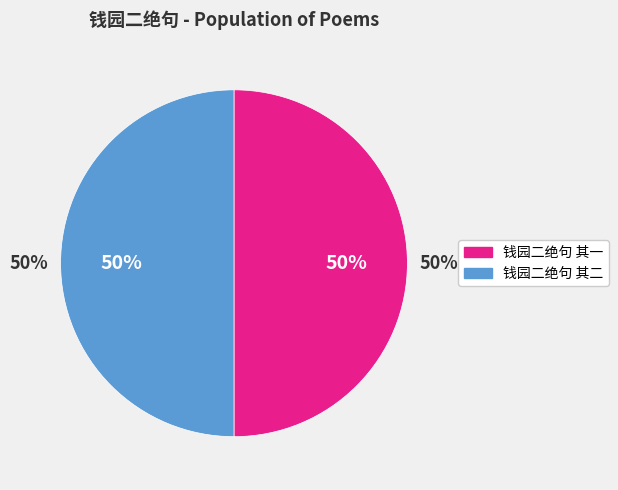

To the nearest percent, what percentage of the pie is 钱园二绝句 其一?

50%